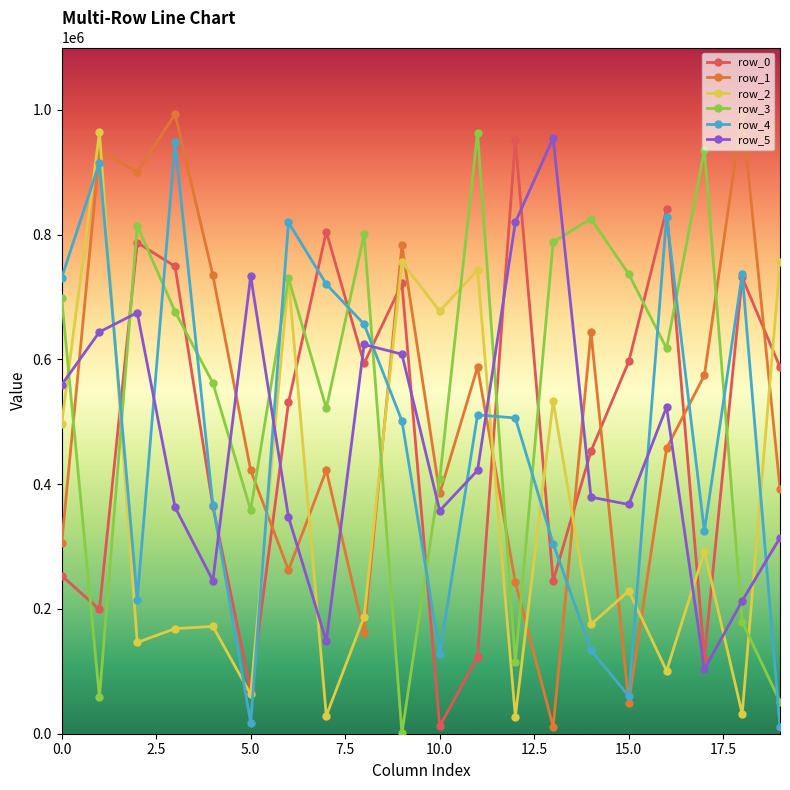

True or false: row_2 has more than 0 points higher than both neighbors.

True